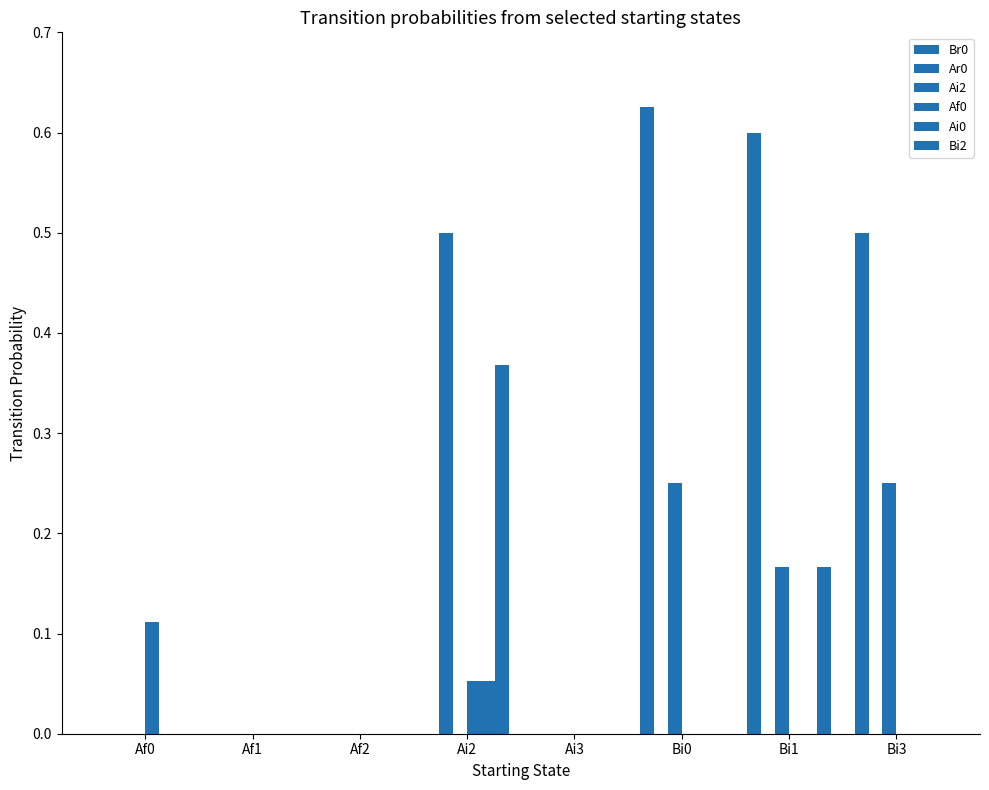

How many groups of bars are there?

8